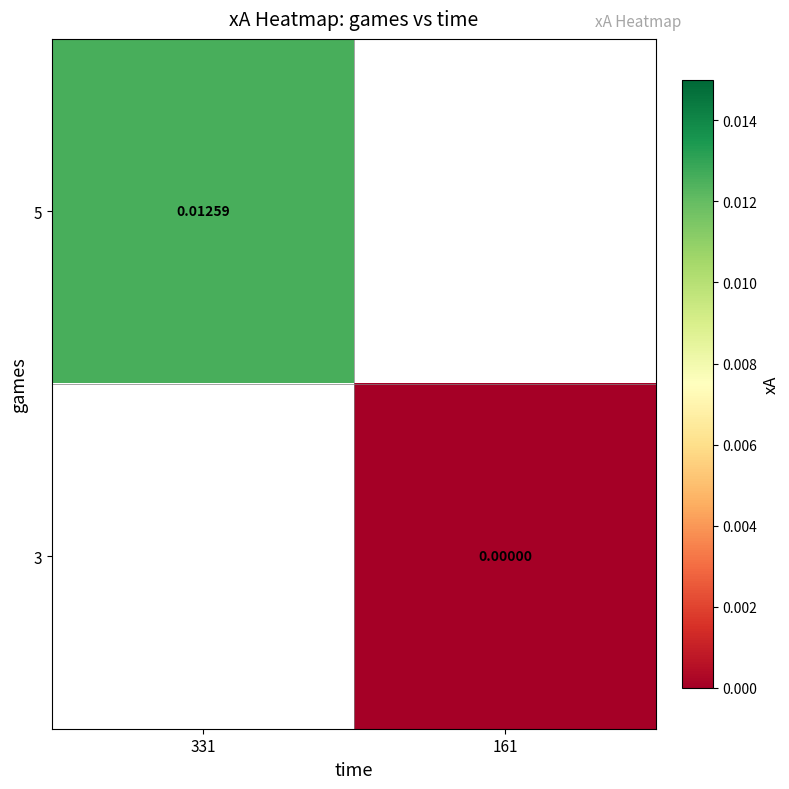

List the labels in order of 5 value, smallest first.

331, 161